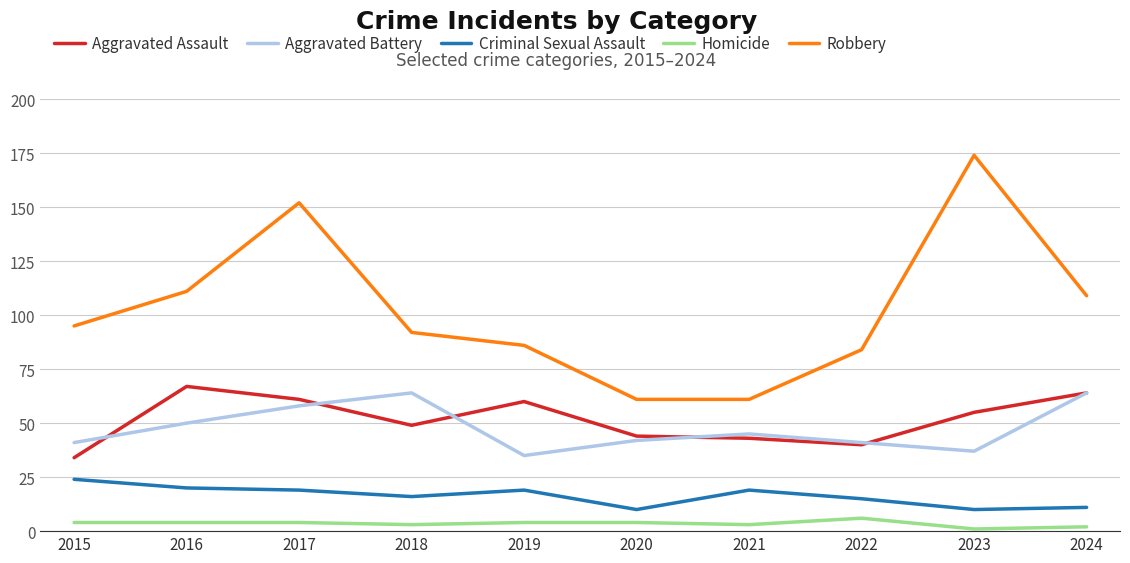

What is the average value of the Aggravated Battery series?

48